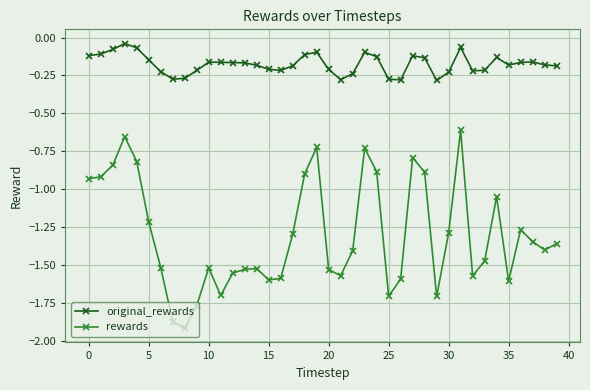

Which series has the largest total across all categories?

original_rewards